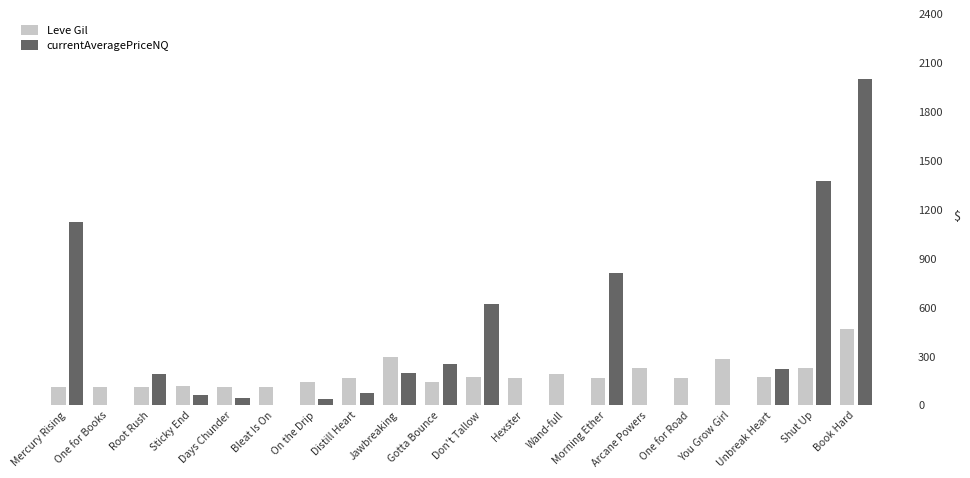

What is the total value across all series at One for Road?

168